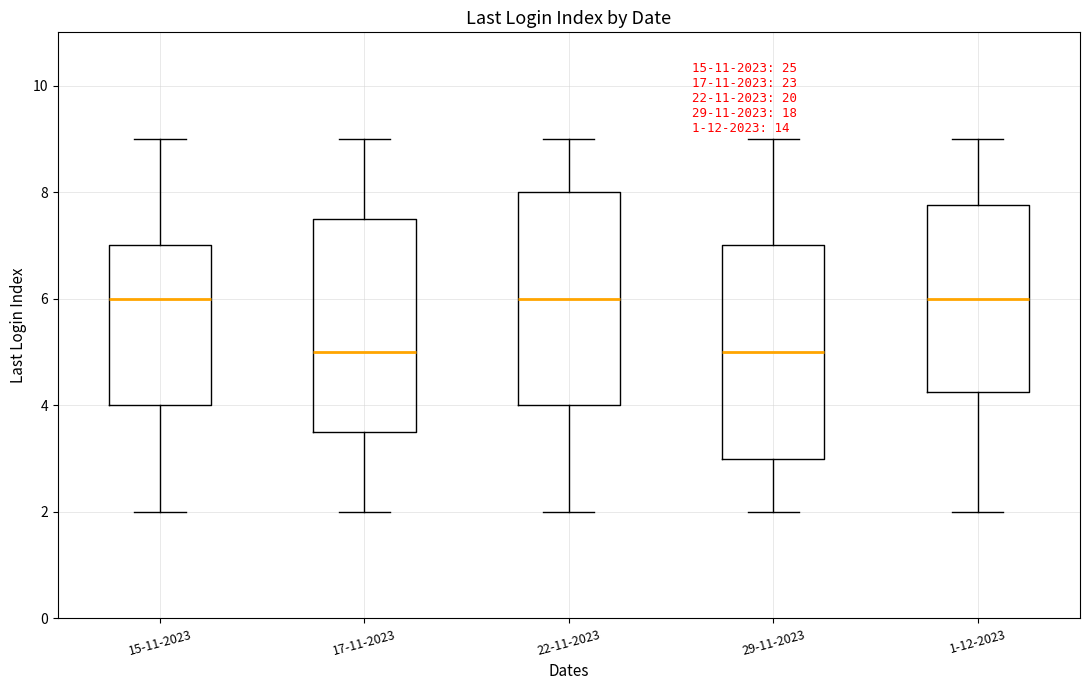

Where is the lower edge of the box for 17-11-2023 on the y-axis? The values are not printed on the chart, so give them approximately, as read against the axis.

3.6